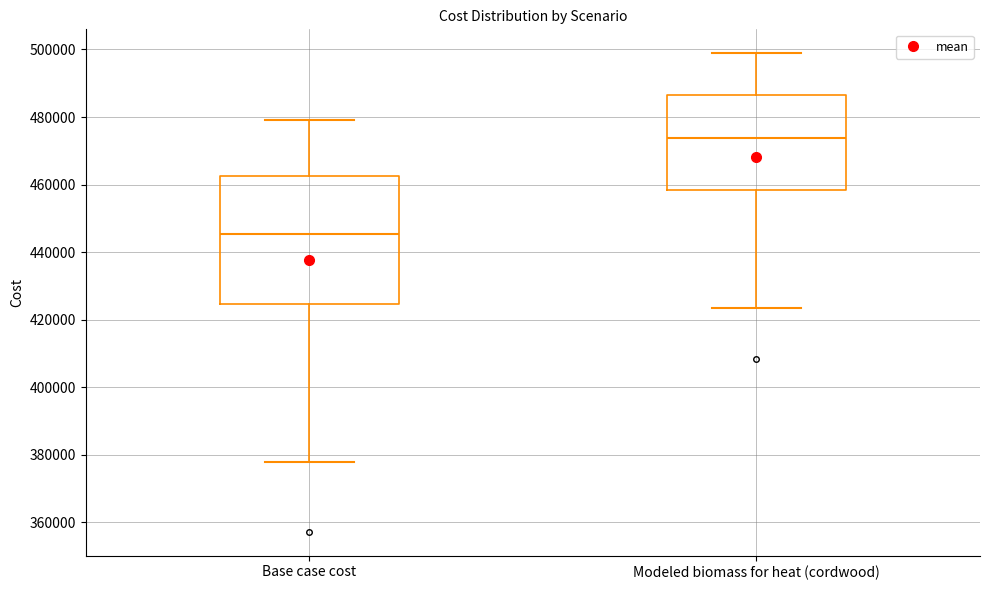

Which box is the tallest, from its lower edge to its upper edge?

Base case cost